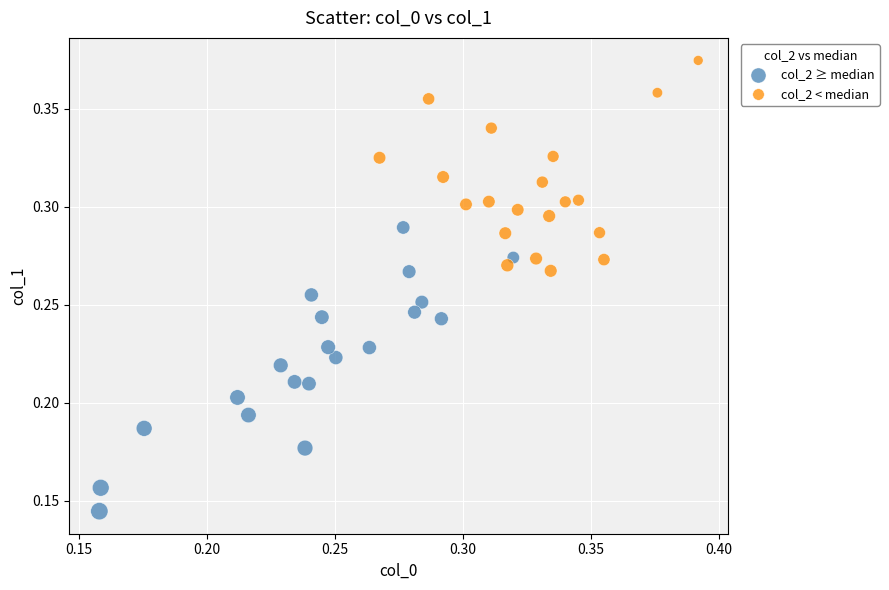

Which series reaches the maximum Y coordinate?

col_2 < median